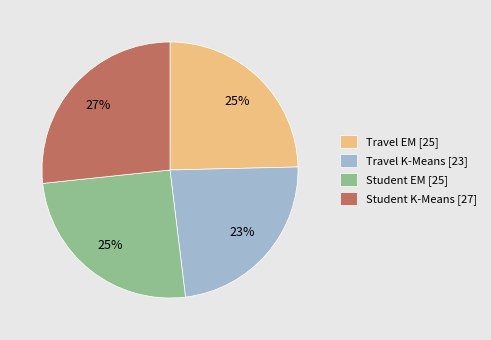

What percentage is the Student K-Means [27] slice, to the nearest percent?

27%